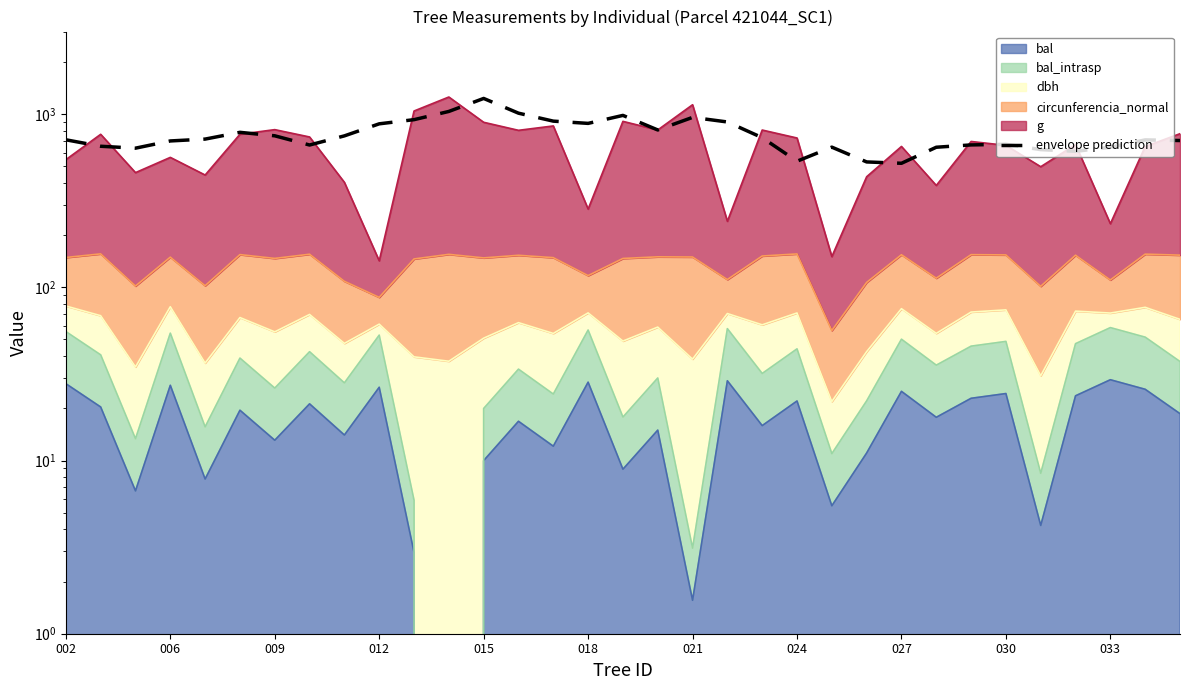

What is the sum of all values?

25147.0